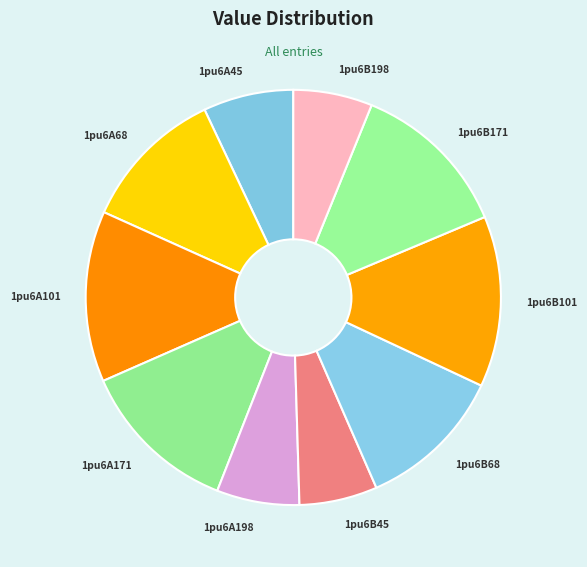

What is the ratio of the value at 1pu6B101 to the value at 1pu6A68?

1.2